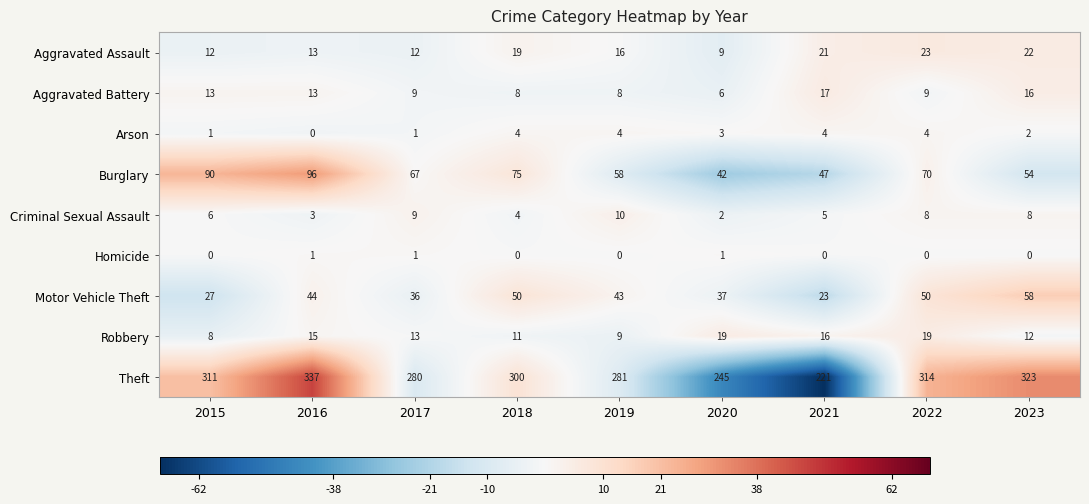

At which category does the chart reach its peak across all series?

2016